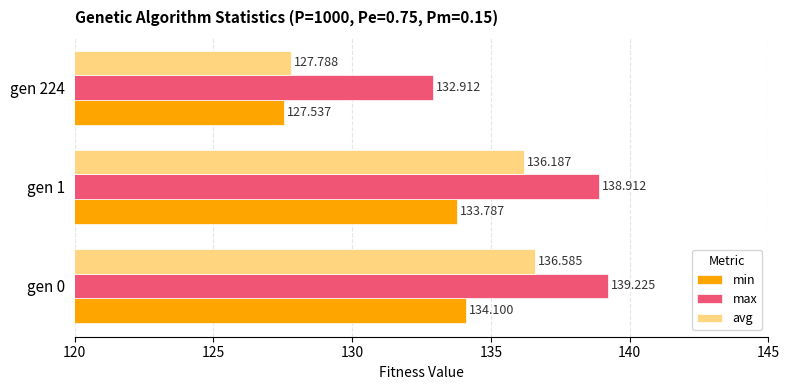

Is the value of max at gen 0 greater than the value of avg at gen 224?

Yes